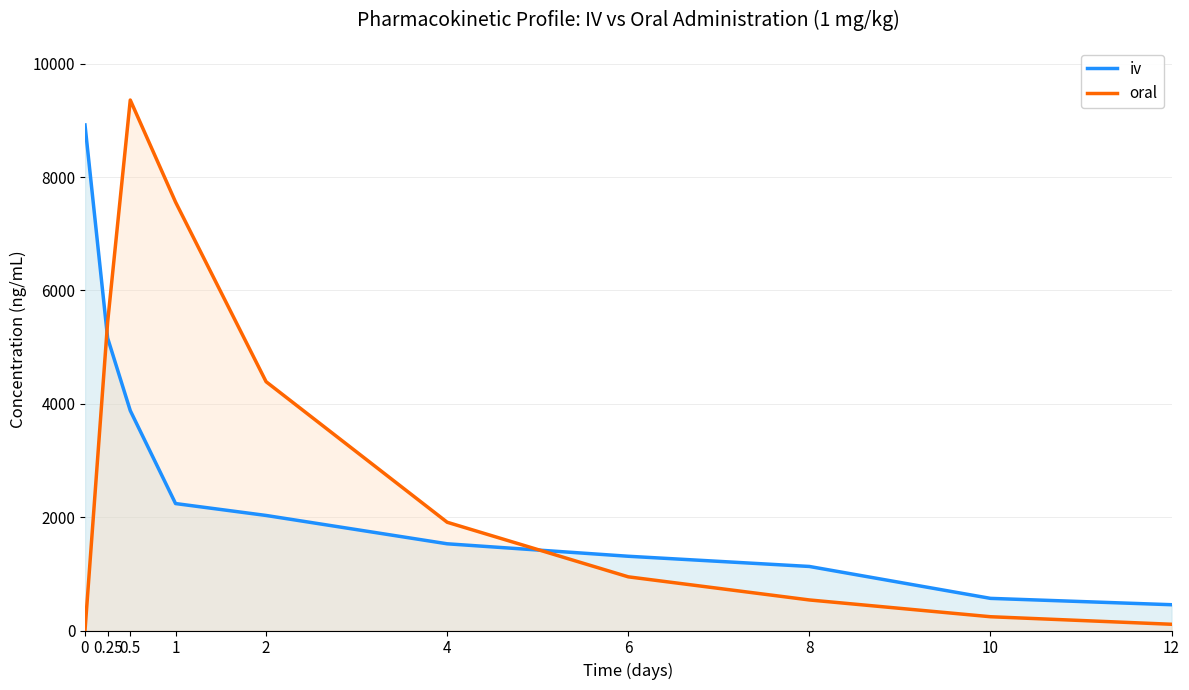

At which category is the sum across all series the highest?

0.5